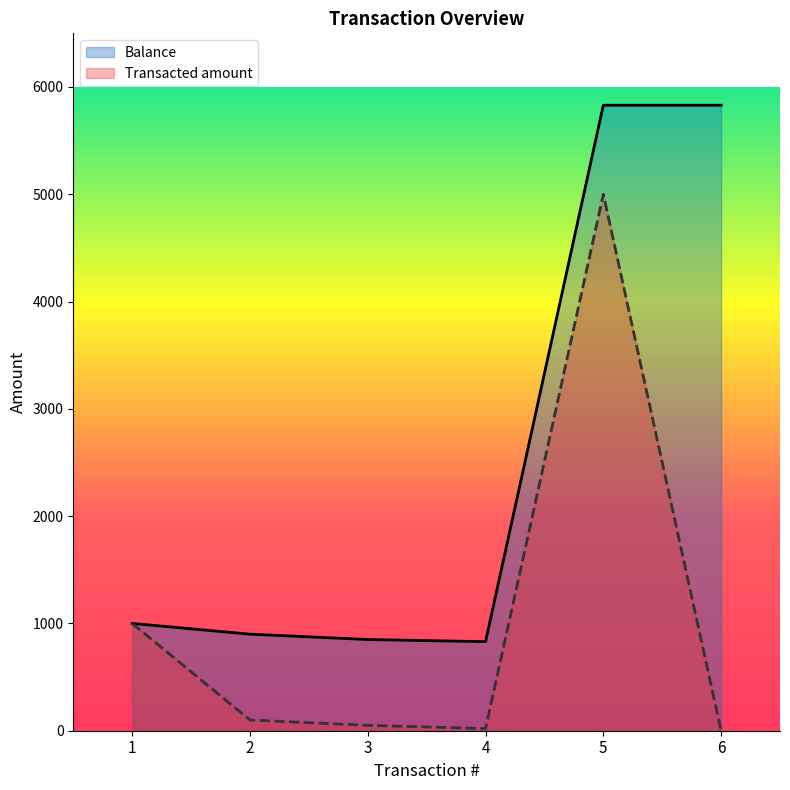

At which category does the chart reach its minimum across all series?

6